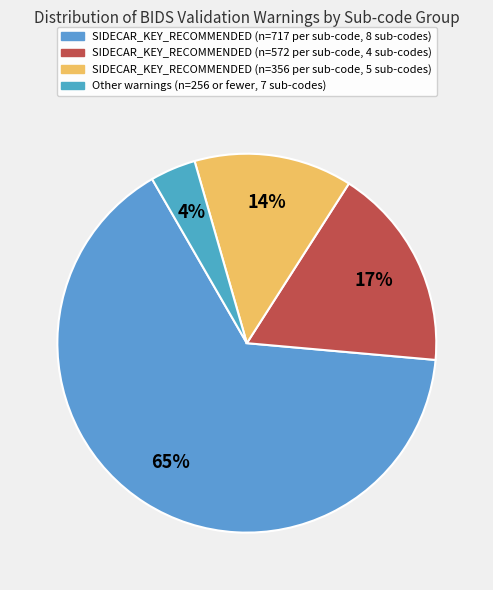

Count the number of slices in the pie.

4